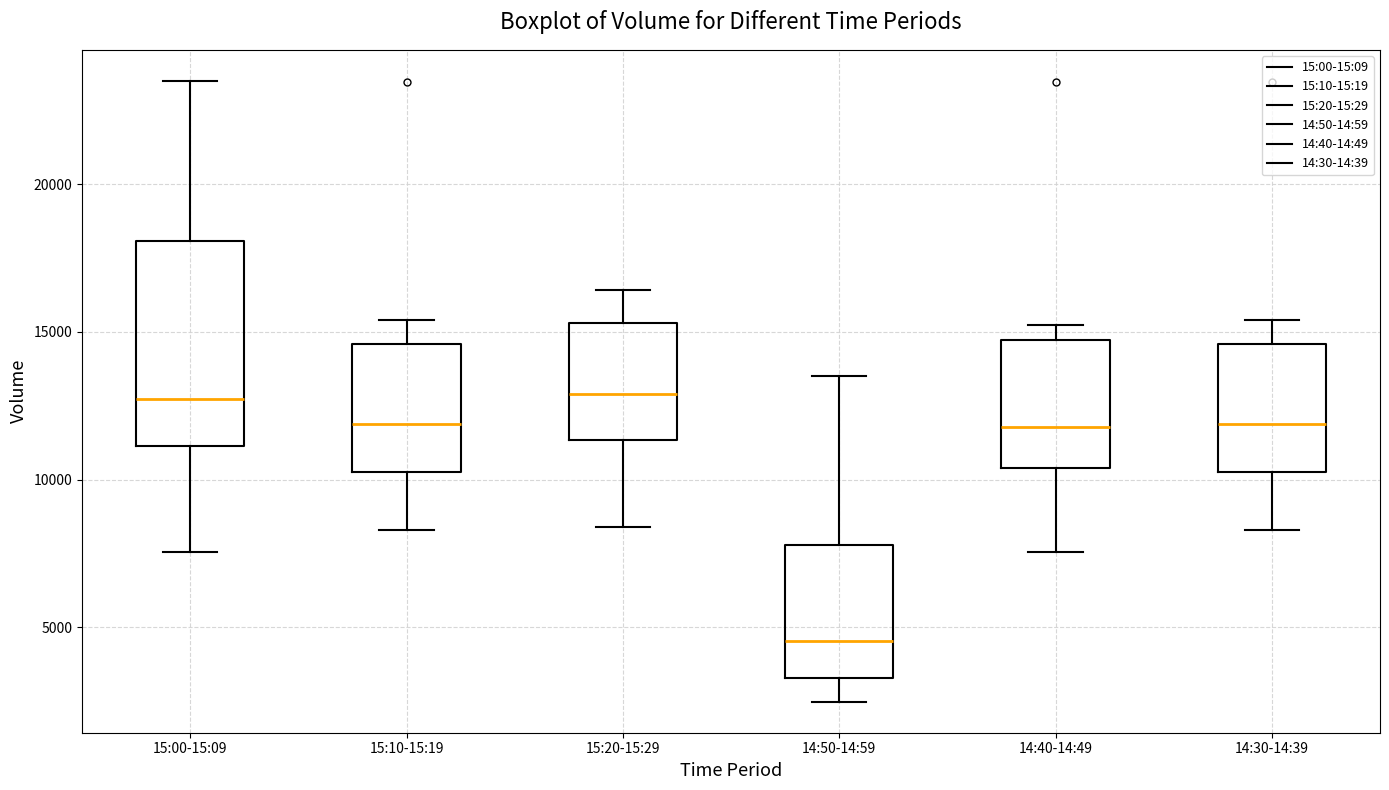

Reading left to right, transcribe this box plot: for each box, give where its median line is, the range the box spans, and where its two whiskers end, as read against the y-axis. The values are not printed on the chart, so give them approximately, as read against the axis.

15:00-15:09: median 12500, box 11000 to 18000, whiskers 7500 to 23500
15:10-15:19: median 12000, box 10500 to 14500, whiskers 8500 to 15500
15:20-15:29: median 13000, box 11500 to 15500, whiskers 8500 to 16500
14:50-14:59: median 4500, box 3500 to 8000, whiskers 2500 to 13500
14:40-14:49: median 12000, box 10500 to 14500, whiskers 7500 to 15000
14:30-14:39: median 12000, box 10500 to 14500, whiskers 8500 to 15500